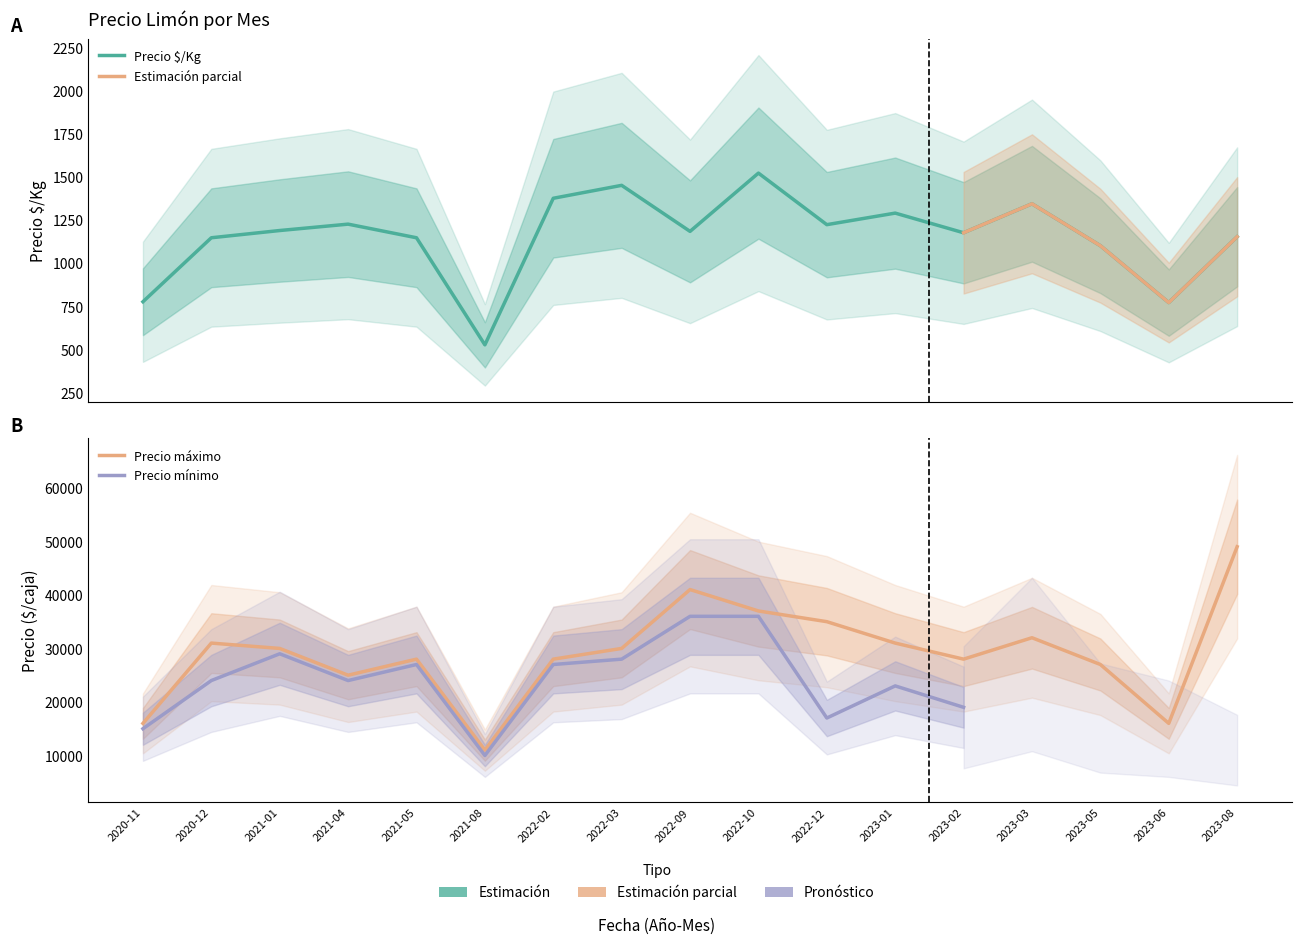

Does the chart display data point markers on the line(s)?

No